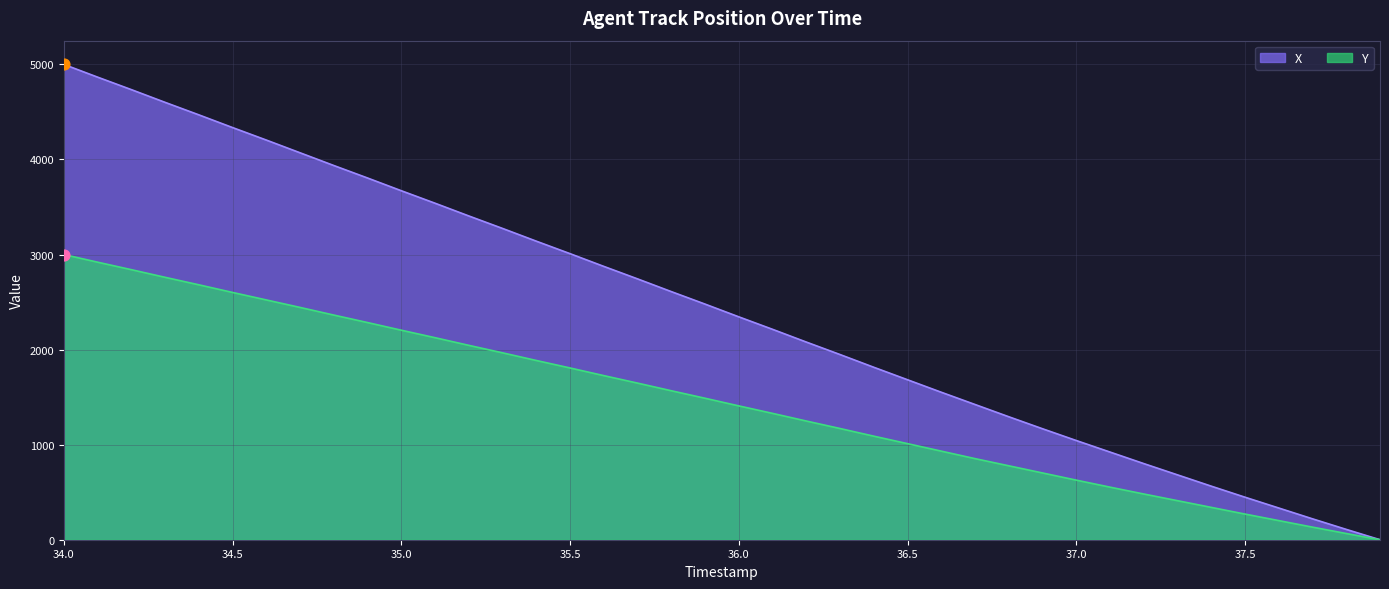

Which series contains the highest Y value?

X